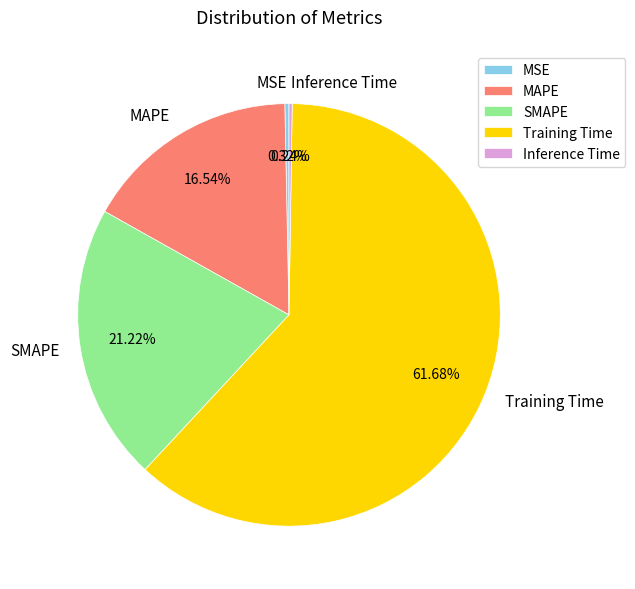

What percentage is the MAPE slice, to the nearest percent?

17%